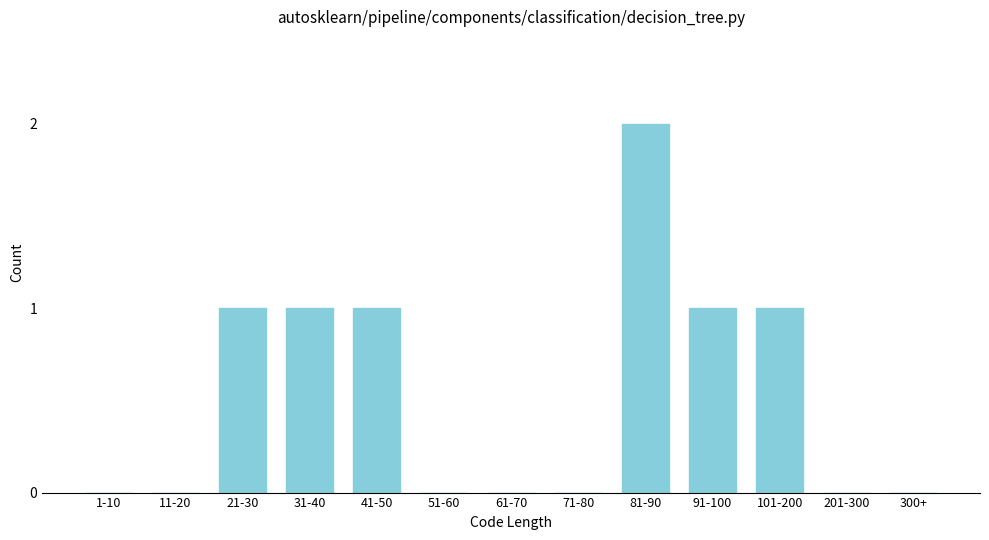

Reading left to right, transcribe all the data shown in this chart.

1-10=0	11-20=0	21-30=1	31-40=1	41-50=1	51-60=0	61-70=0	71-80=0	81-90=2	91-100=1	101-200=1	201-300=0	300+=0